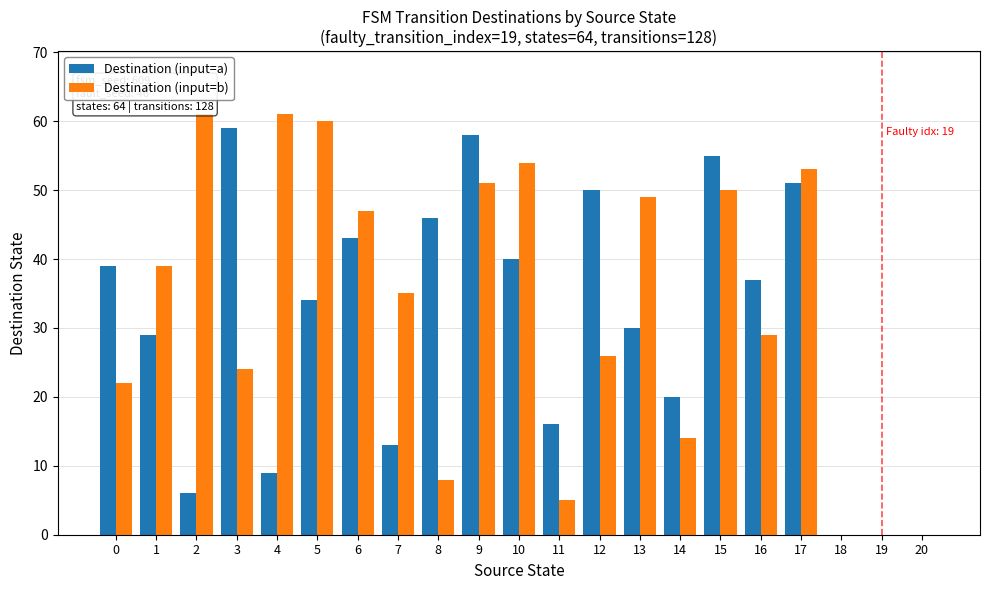

What is the highest value of the Destination (input=a) series?

59